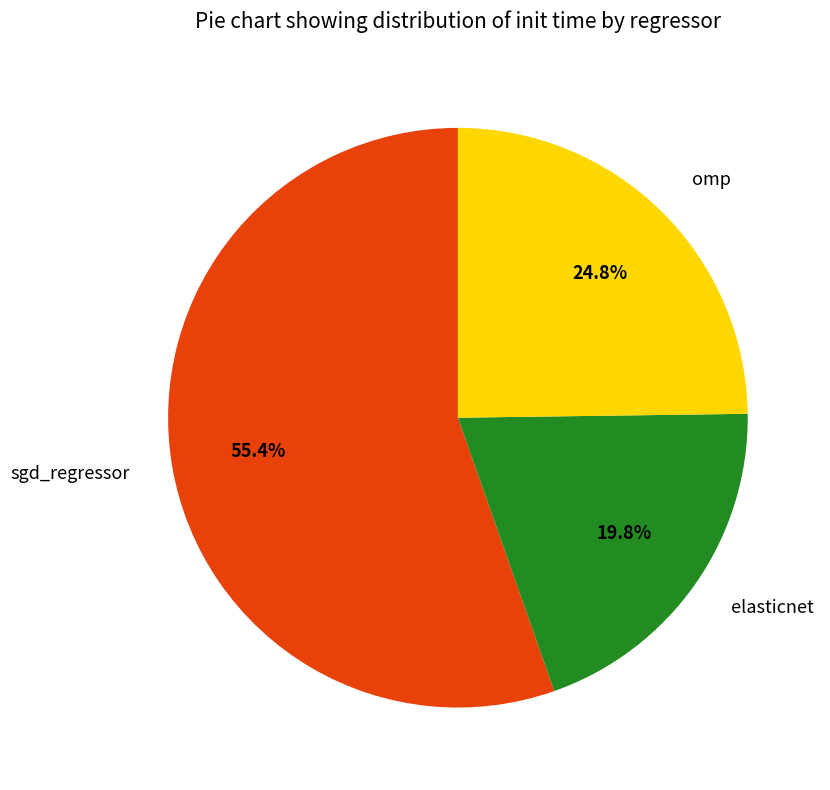

To the nearest percent, what portion does omp represent?

25%